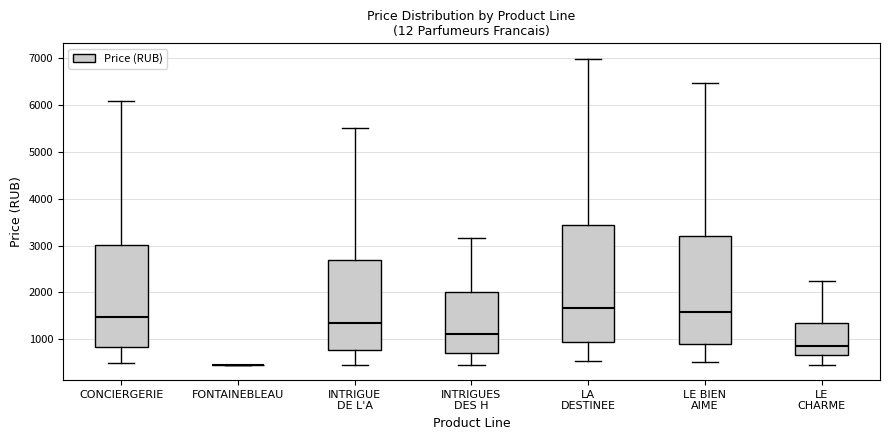

Reading left to right, transcribe this box plot: for each box, give where its median line is, the range the box spans, and where its two whiskers end, as read against the y-axis. The values are not printed on the chart, so give them approximately, as read against the axis.

CONCIERGERIE: median 1500, box 800 to 3000, whiskers 500 to 6100
FONTAINEBLEAU: box collapsed to a line at 500, whiskers 500 to 500
INTRIGUE DE L'A: median 1300, box 800 to 2700, whiskers 500 to 5500
INTRIGUES DES H: median 1100, box 700 to 2000, whiskers 500 to 3200
LA DESTINEE: median 1700, box 900 to 3400, whiskers 500 to 7000
LE BIEN AIME: median 1600, box 900 to 3200, whiskers 500 to 6500
LE CHARME: median 900, box 700 to 1300, whiskers 500 to 2200